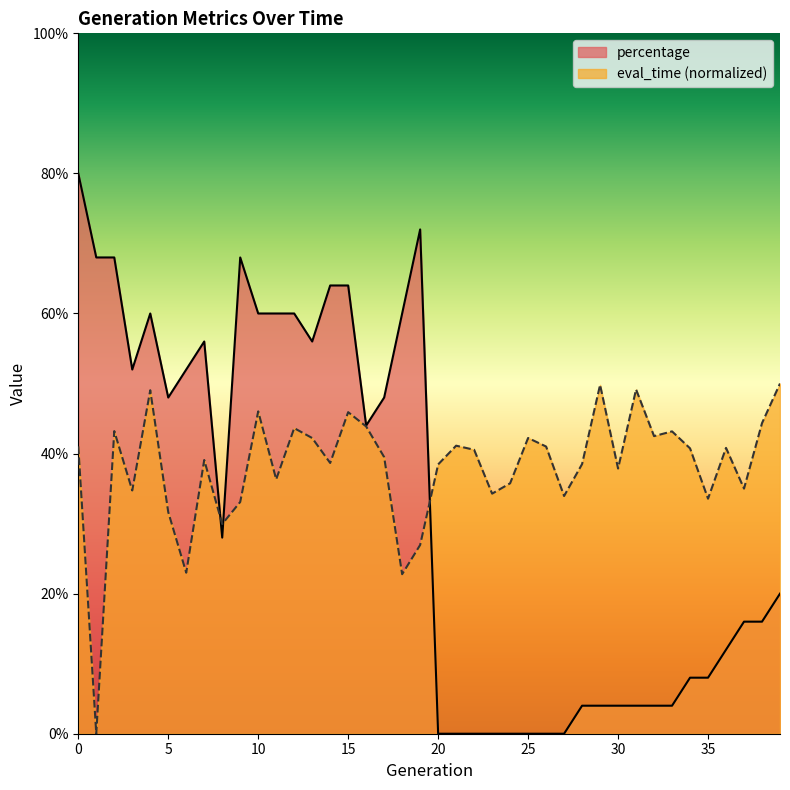

Between 22 and 8, which is larger?

22